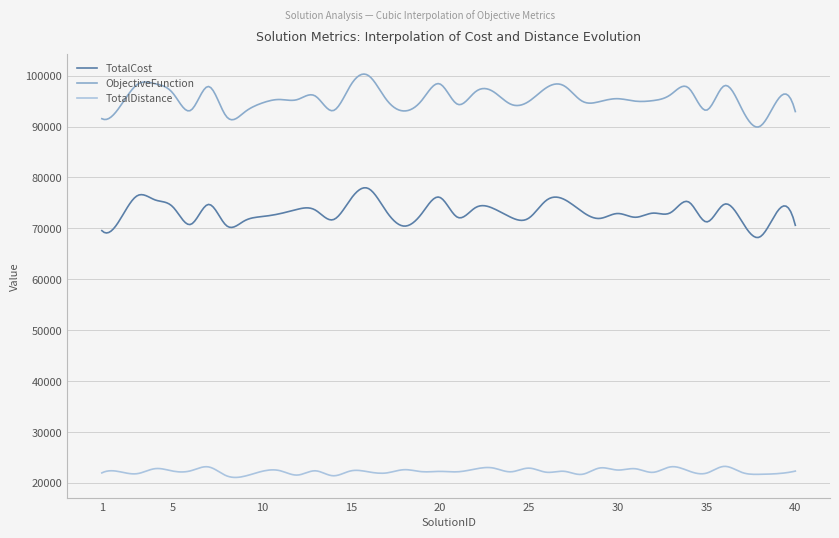

Which series has the largest total across all categories?

ObjectiveFunction